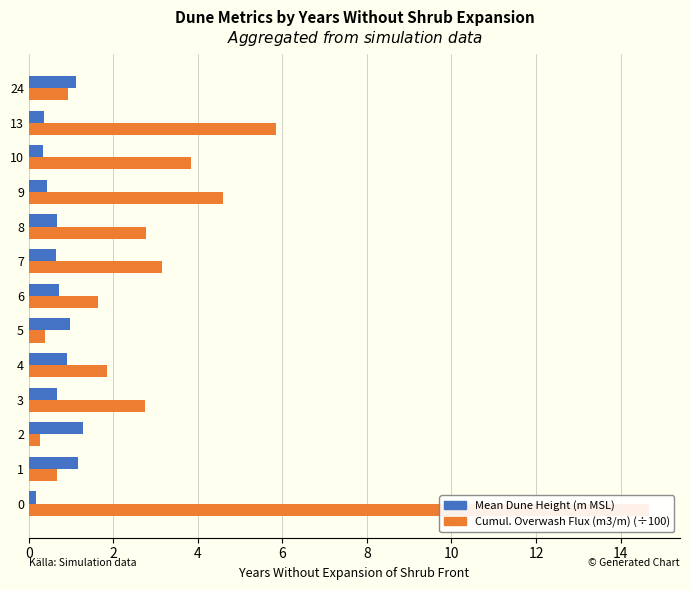

Which series has the largest total across all categories?

Cumul. Overwash Flux (m3/m) (÷100)